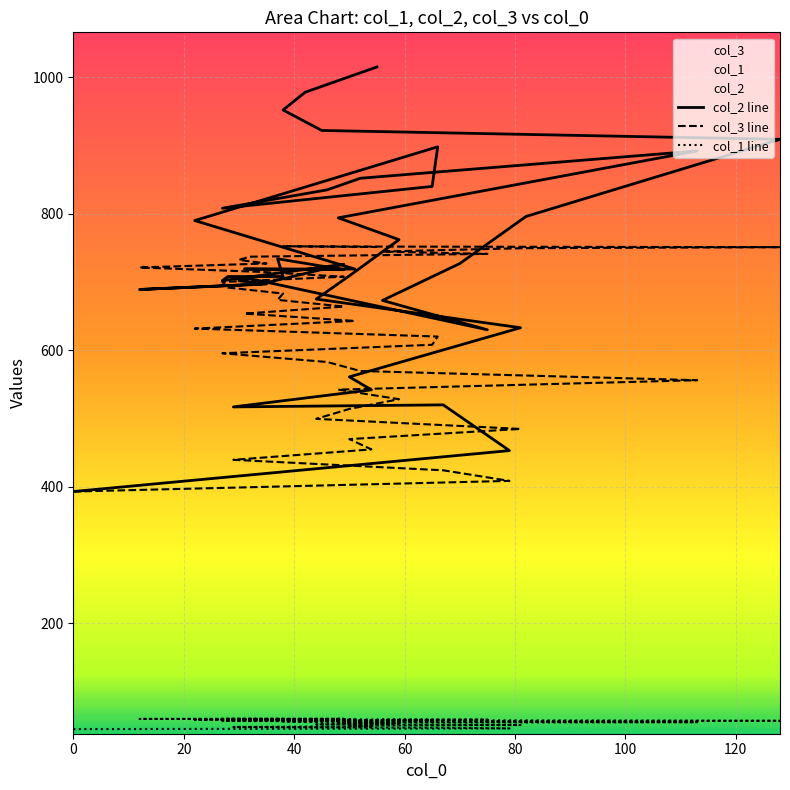

What is the highest value of the col_3 line series?

752.4